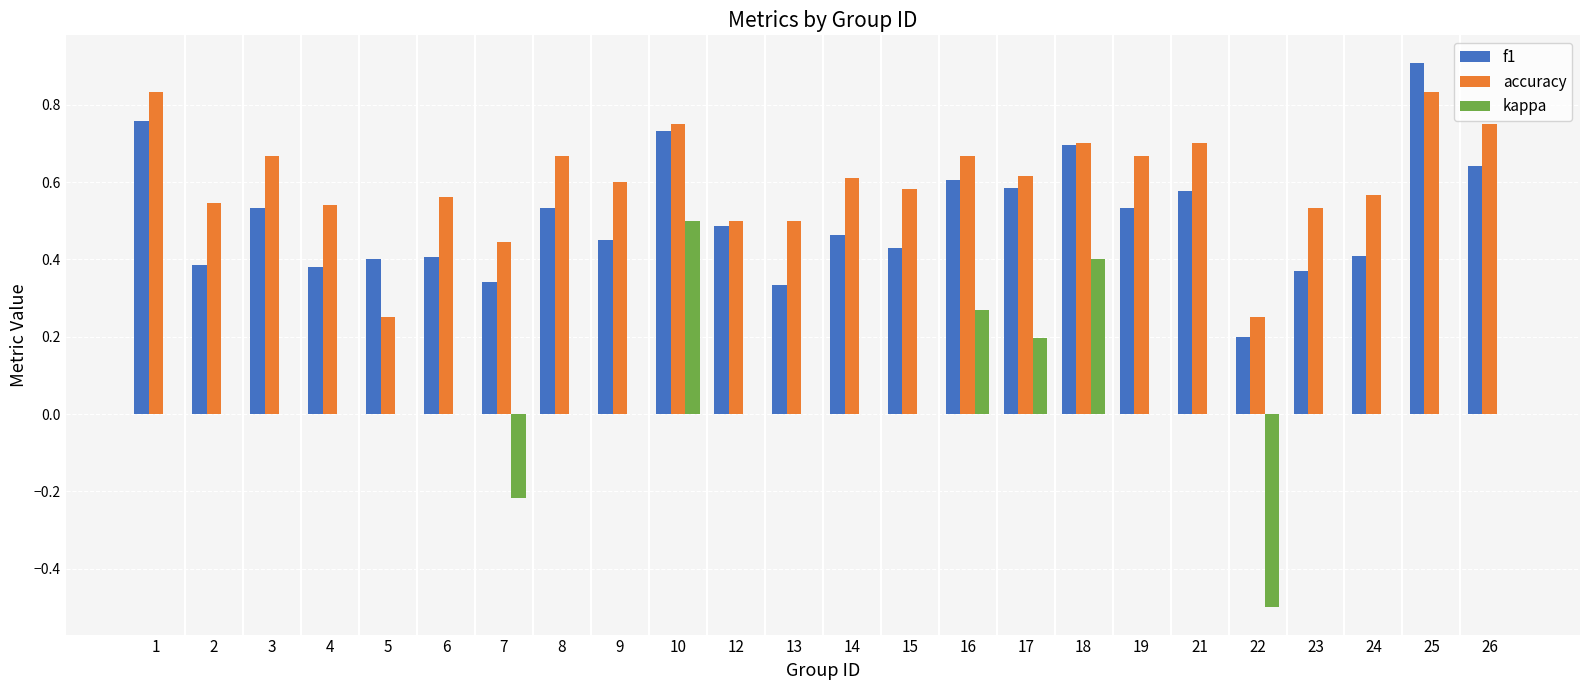

The value of f1 at 21 is 0.6. True or false?

True